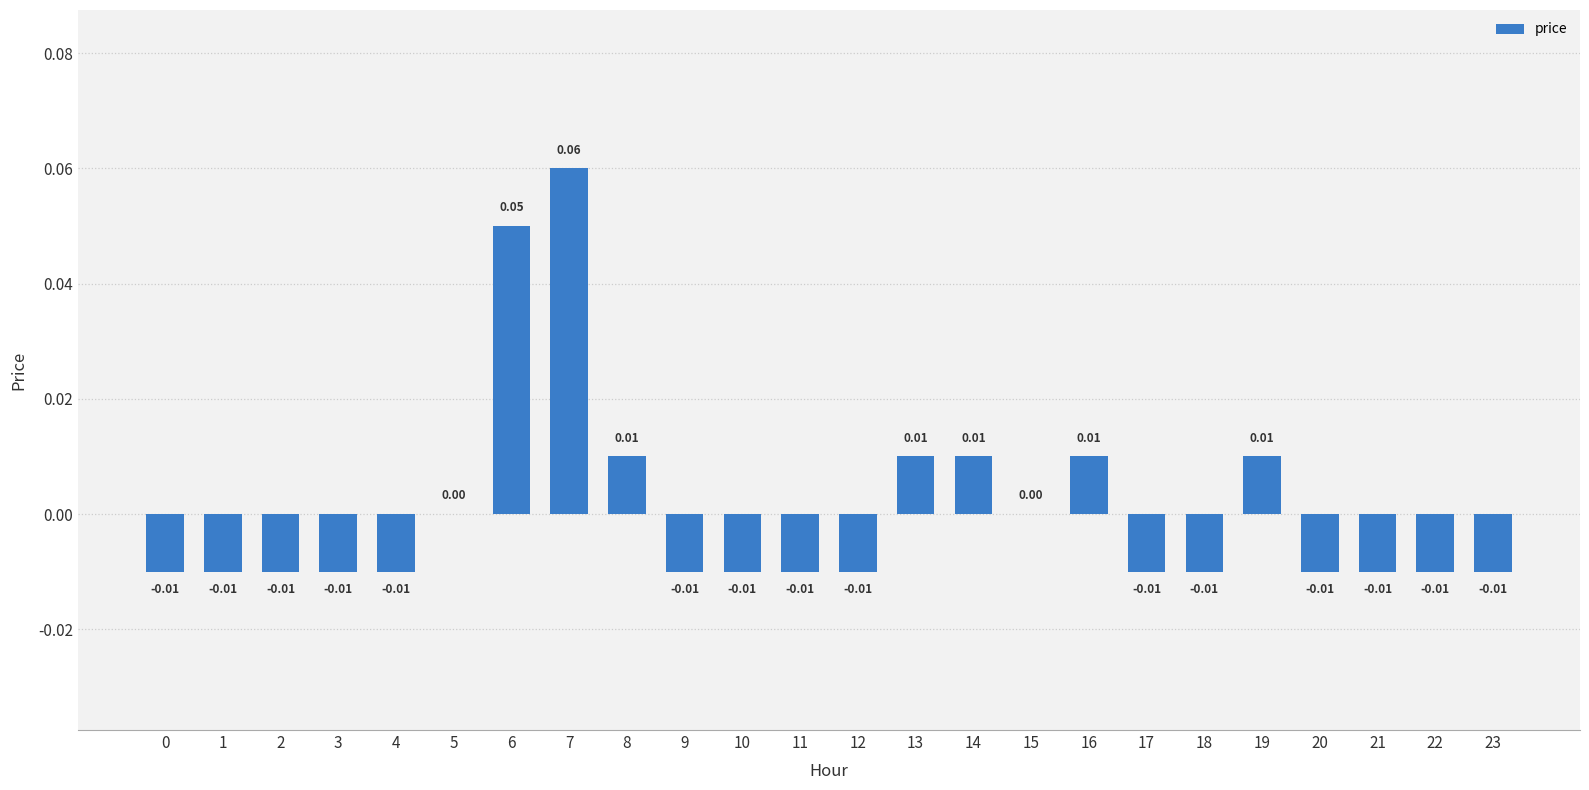

Which has a higher value, 21 or 13?

13